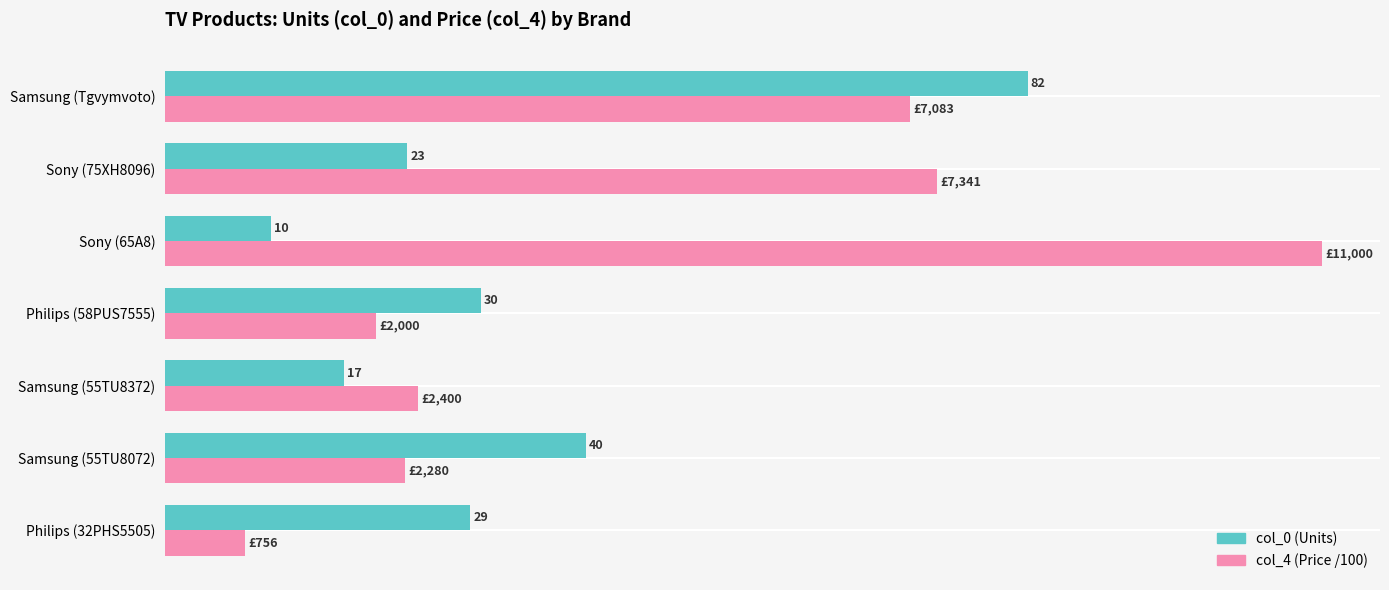

Rank the series by their maximum value, from highest to lowest.

col_4 (Price /100), col_0 (Units)